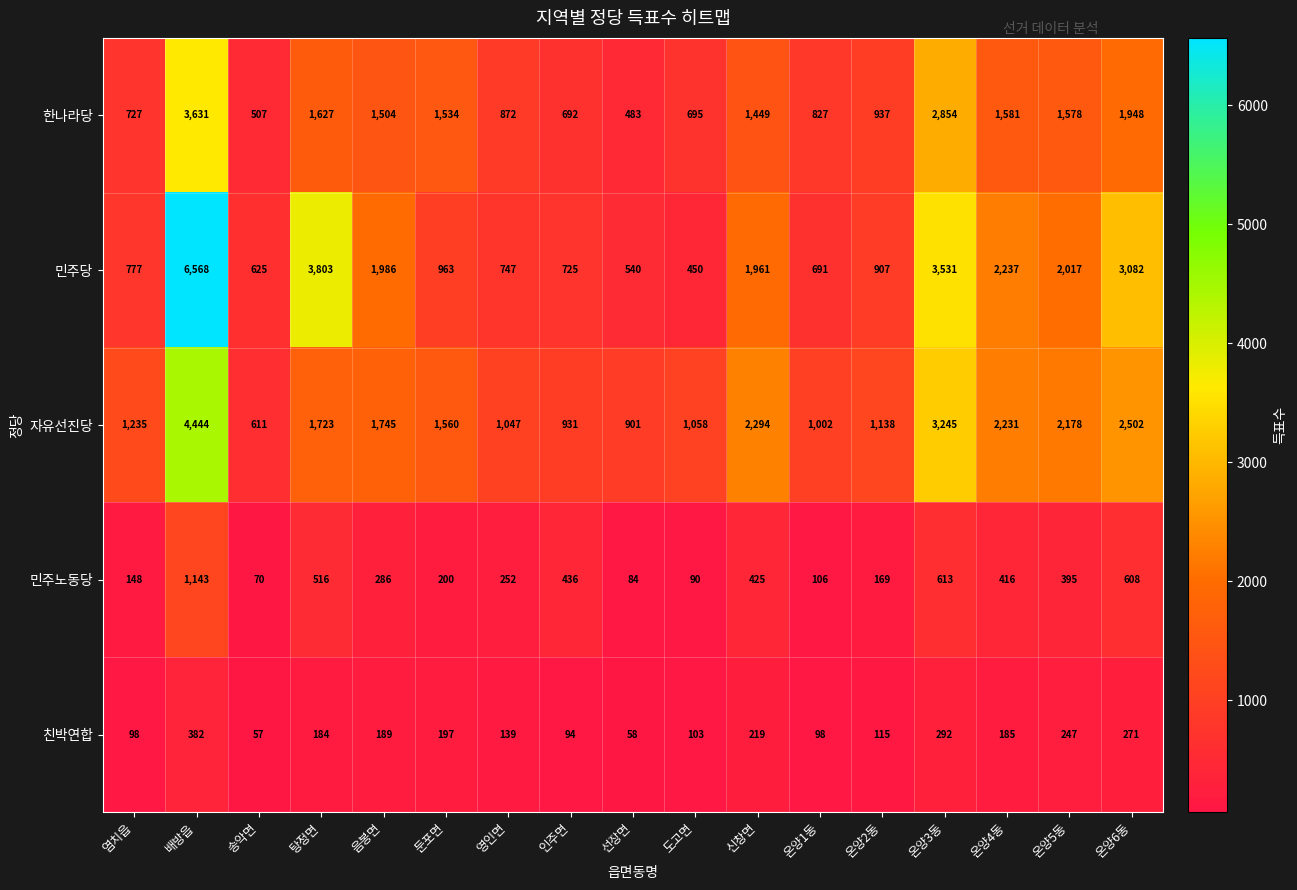

At 온양5동, list the series in order from smallest to largest.

친박연합, 민주노동당, 한나라당, 민주당, 자유선진당